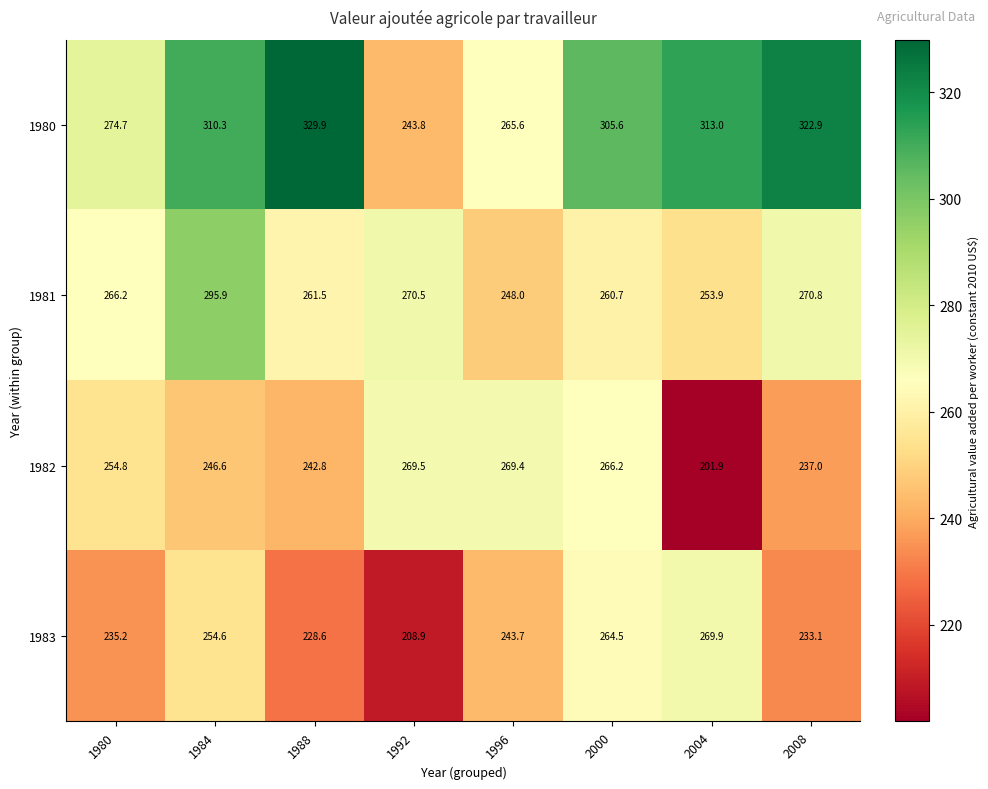

Where is 1982 nearest to the value 235?

2008